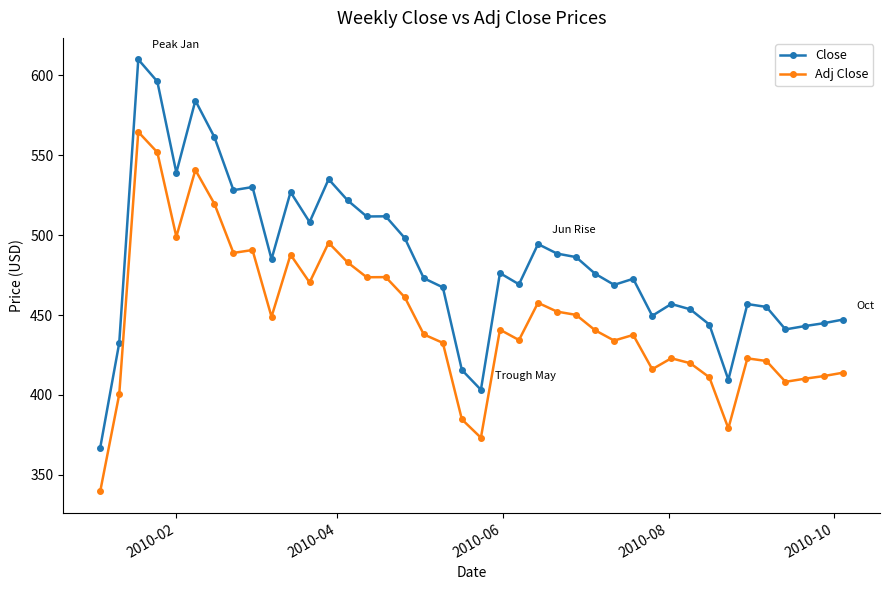

What is the difference between the maximum and minimum values in the Adj Close series?

224.7